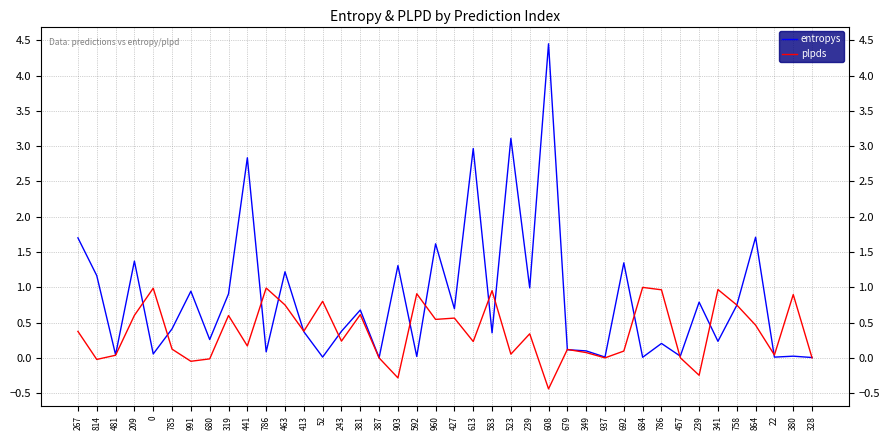

True or false: entropys and plpds cross at least once.

True